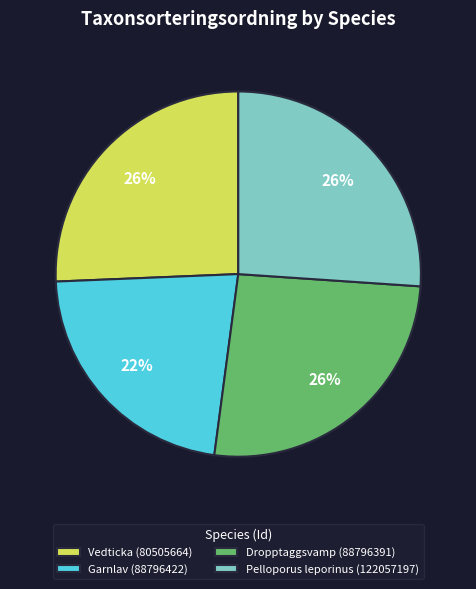

What is the ratio of the value at Vedticka (80505664) to the value at Pelloporus leporinus (122057197)?

1.0